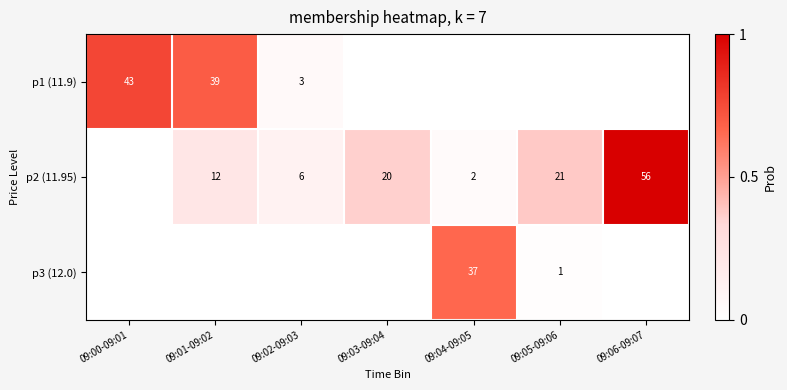

Is it true that p1 (11.9) equals 39 at 09:01-09:02?

True